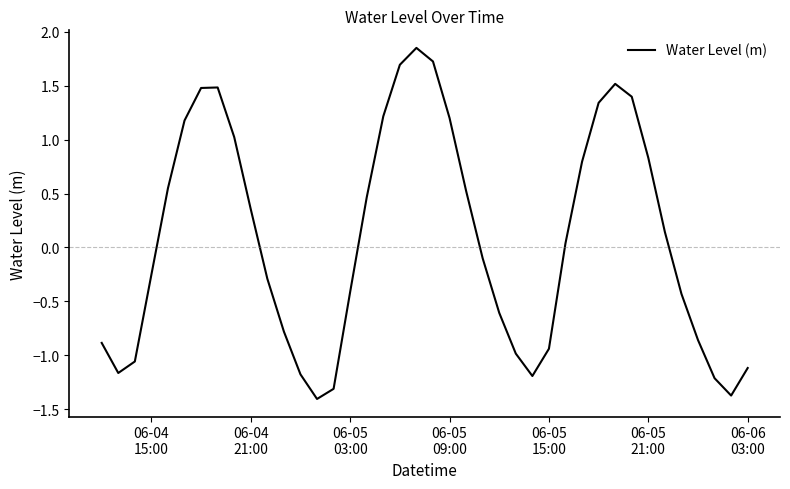

What is the minimum value shown in the chart?

-1.4